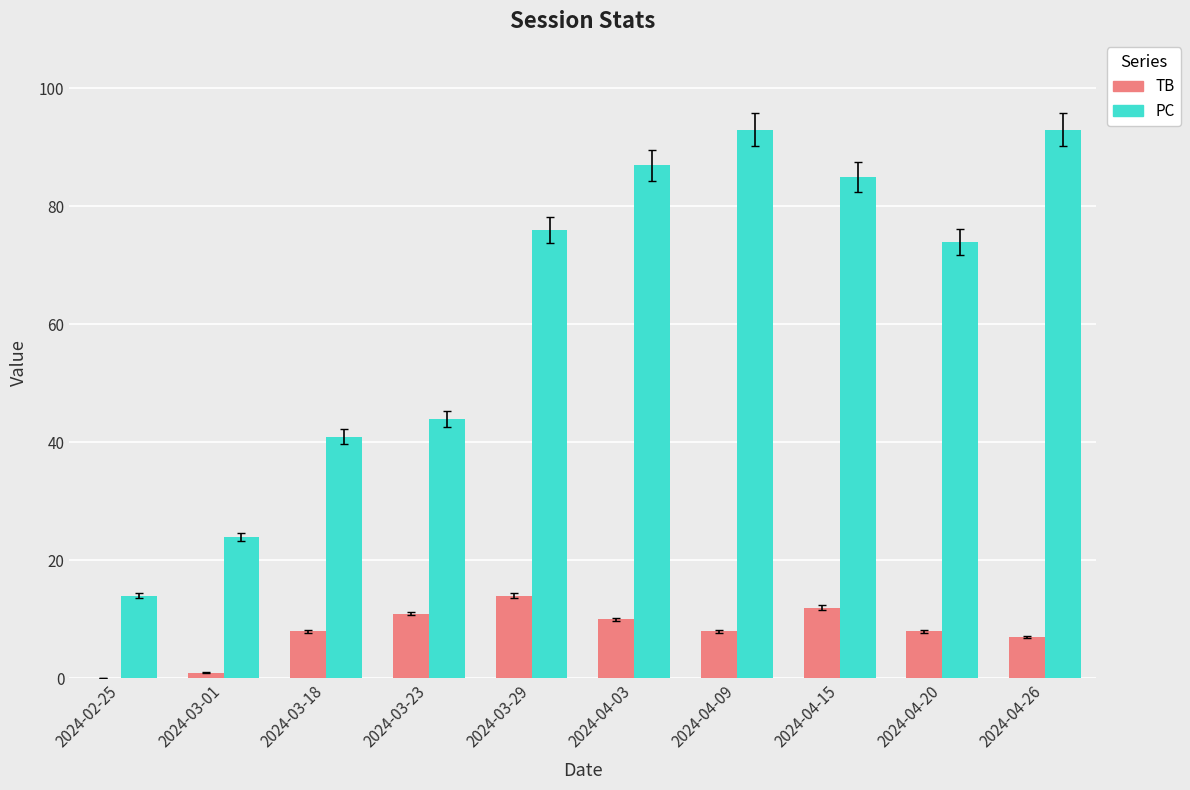

What is the greatest value displayed?

93